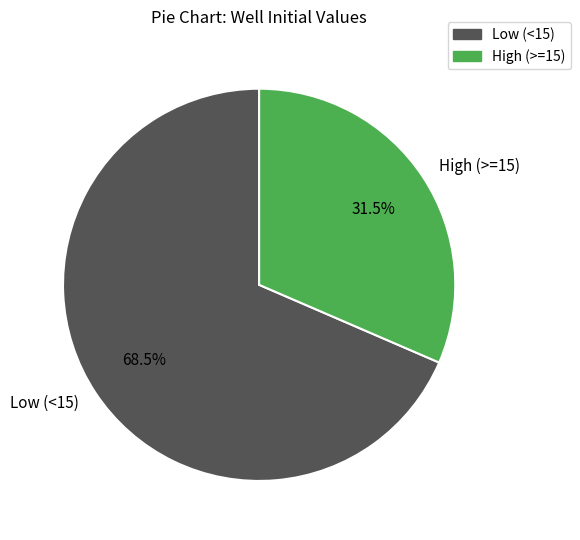

Rank the categories by value from highest to lowest.

Low (<15), High (>=15)